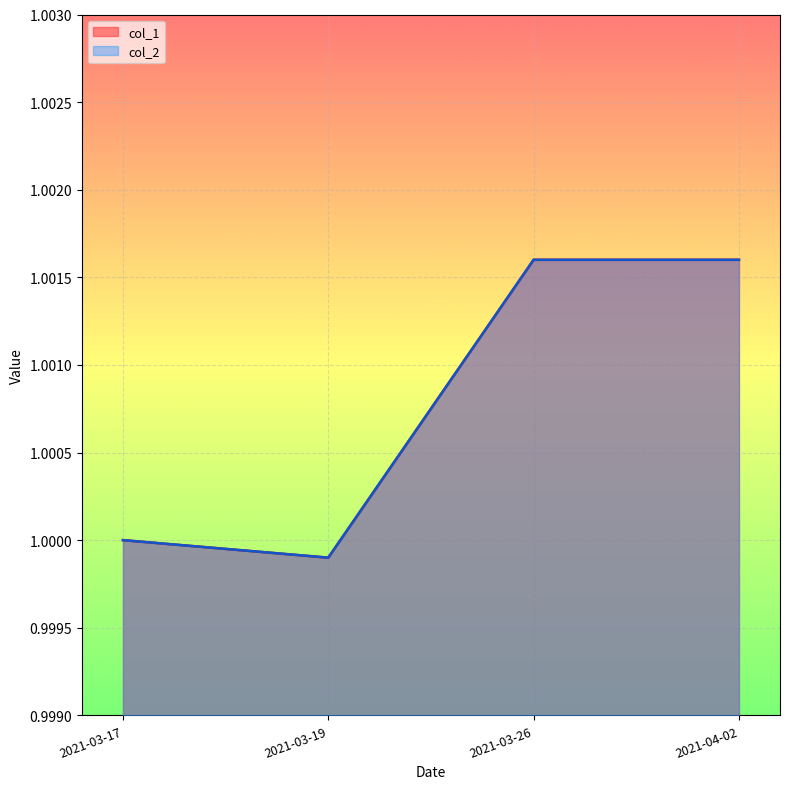

What is the approximate value of col_2 at 2021-04-02?

1.0